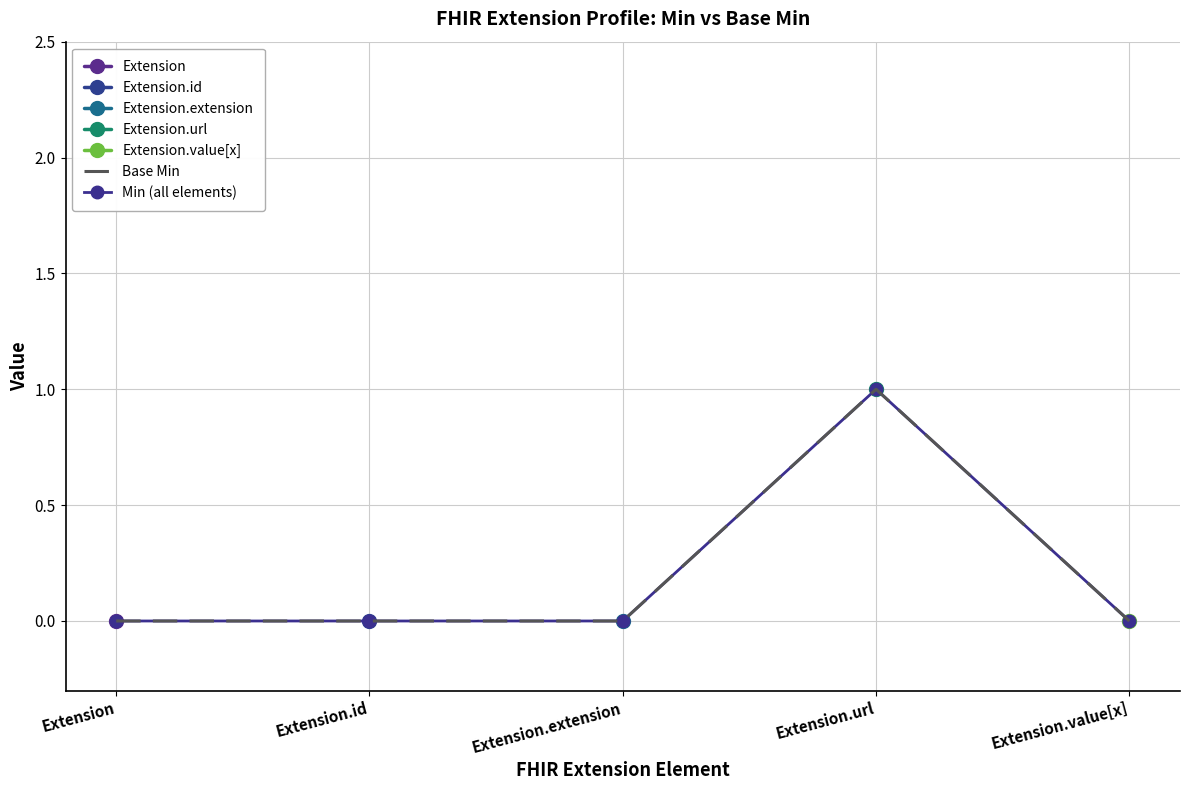

True or false: Extension.id and Extension cross at least once.

False